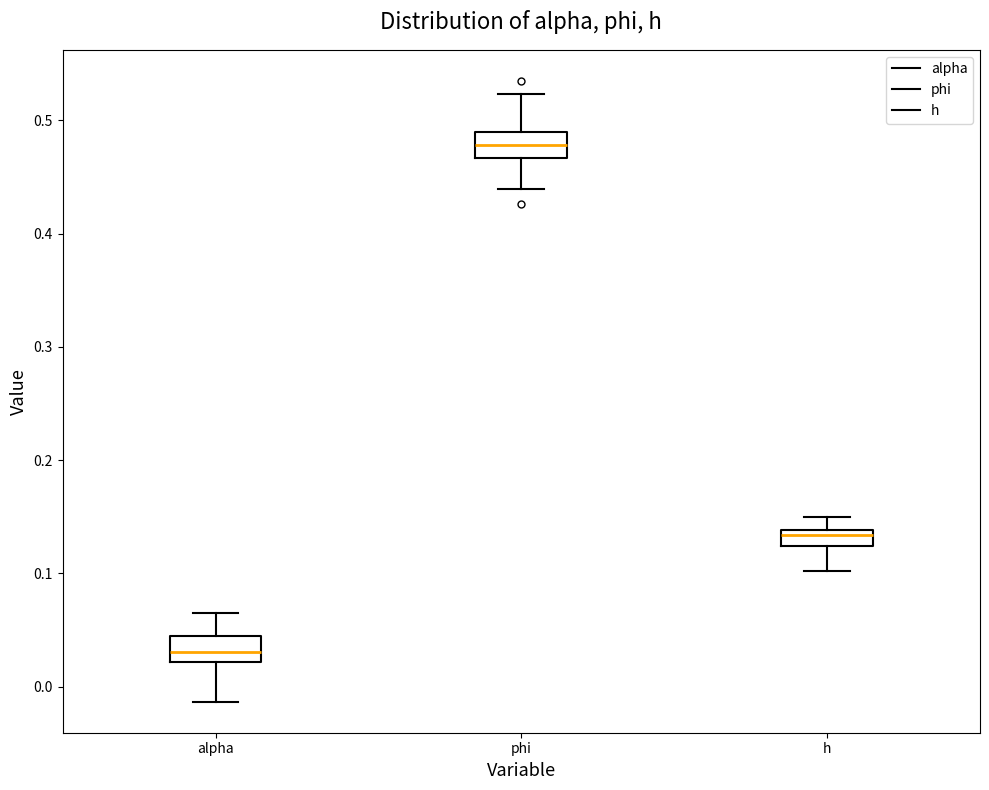

Where does the upper whisker of the box for alpha end on the y-axis? The values are not printed on the chart, so give them approximately, as read against the axis.

0.06